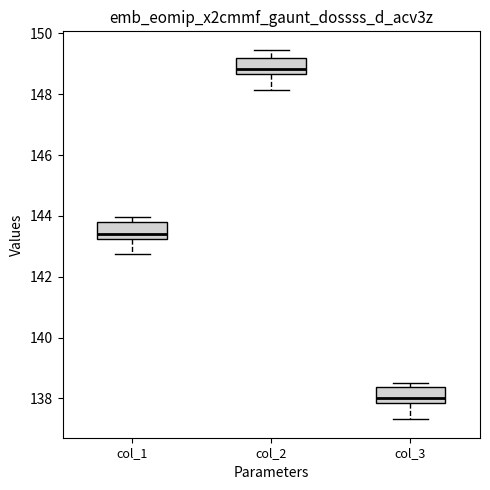

Reading left to right, transcribe this box plot: for each box, give where its median line is, the range the box spans, and where its two whiskers end, as read against the y-axis. The values are not printed on the chart, so give them approximately, as read against the axis.

col_1: median 143.4, box 143.2 to 143.8, whiskers 142.8 to 144.0
col_2: median 148.8, box 148.6 to 149.2, whiskers 148.2 to 149.4
col_3: median 138.0, box 137.8 to 138.4, whiskers 137.4 to 138.6